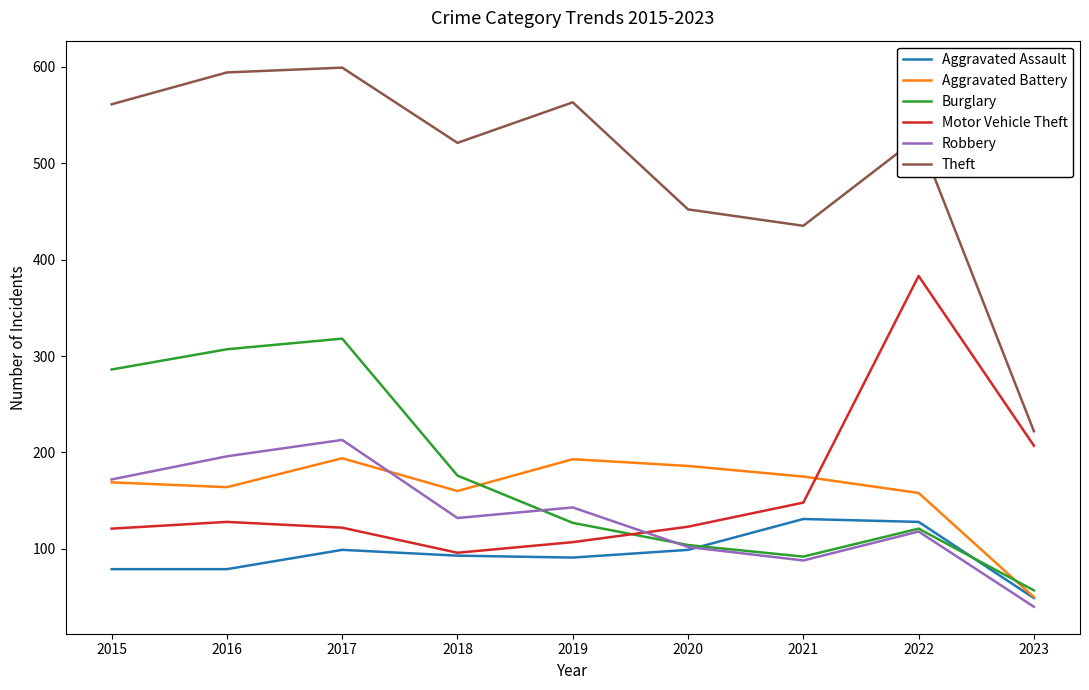

Which series changed the most between 2015 and 2019?

Burglary